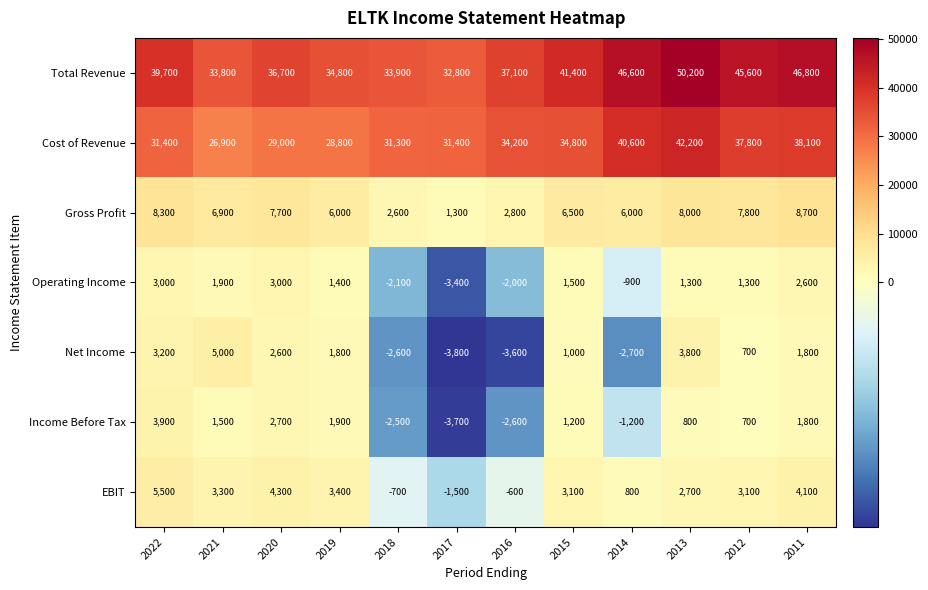

Count the number of categories in the chart.

12